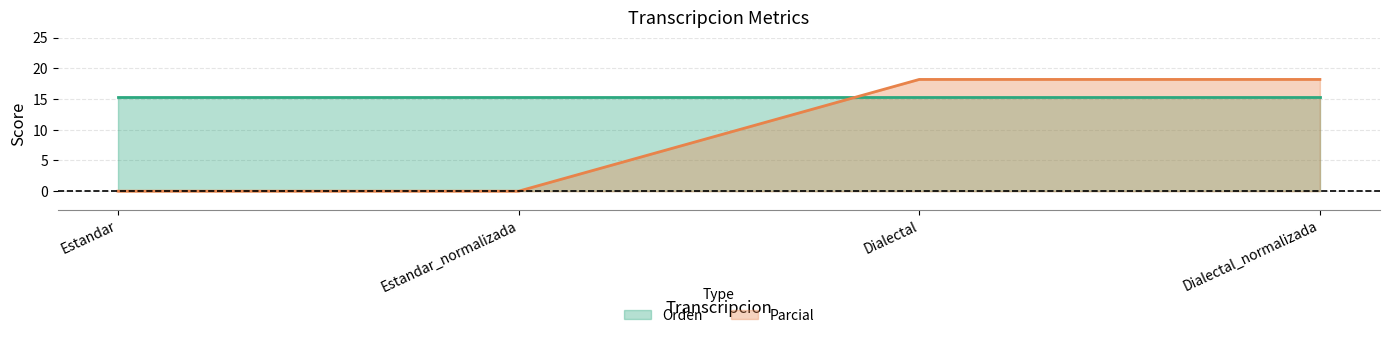

At which label is the value closest to 9?

Estandar